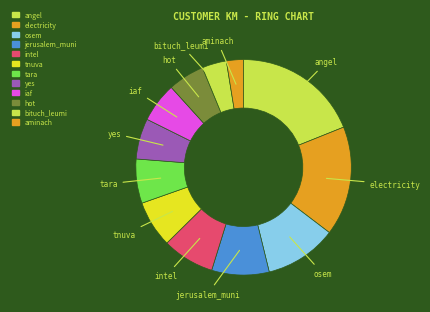

How many segments does this pie chart have?

12